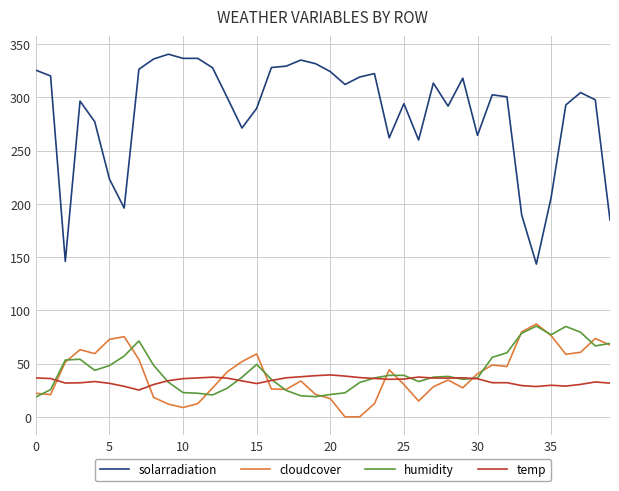

Which series has the largest total across all categories?

solarradiation